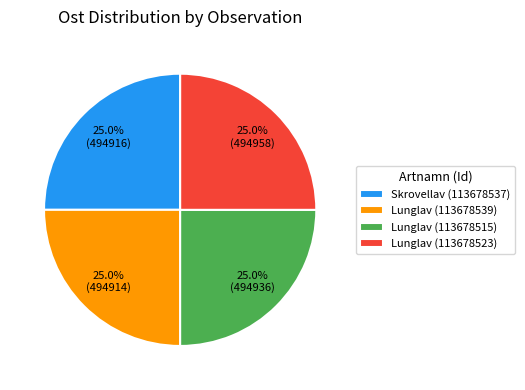

What percentage is NOT represented by Lunglav (113678515)?

75.0%